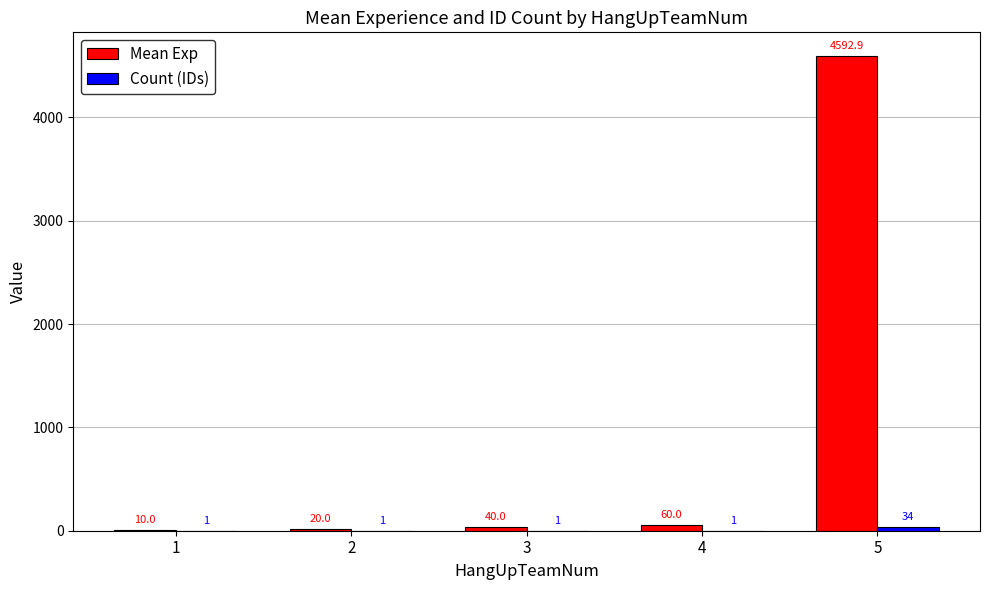

What is the spread (max minus min) of values at 1?

9.0